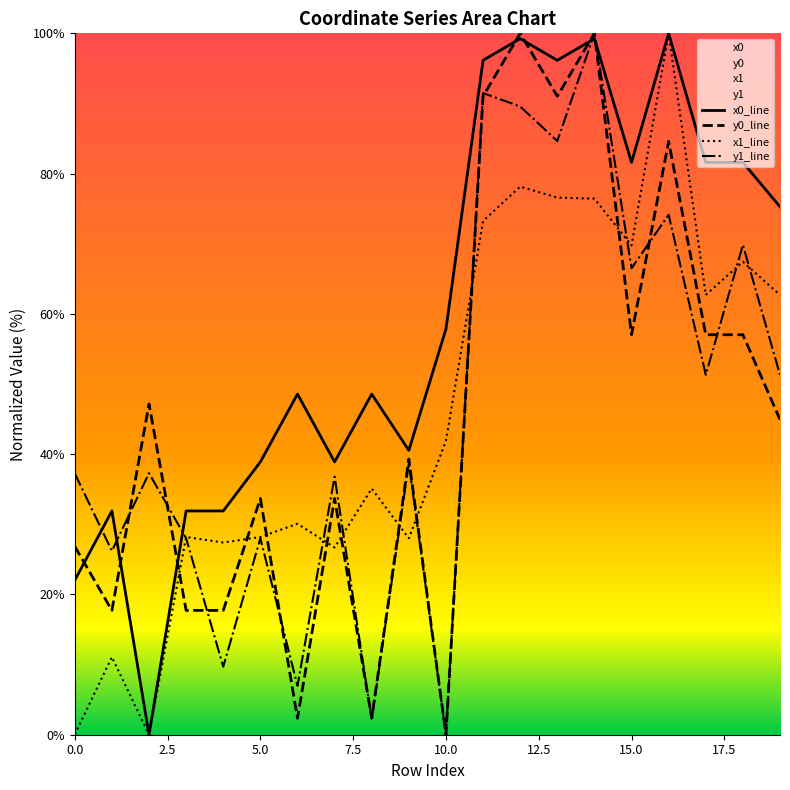

How many interior local peaks does the y0_line series have?

7